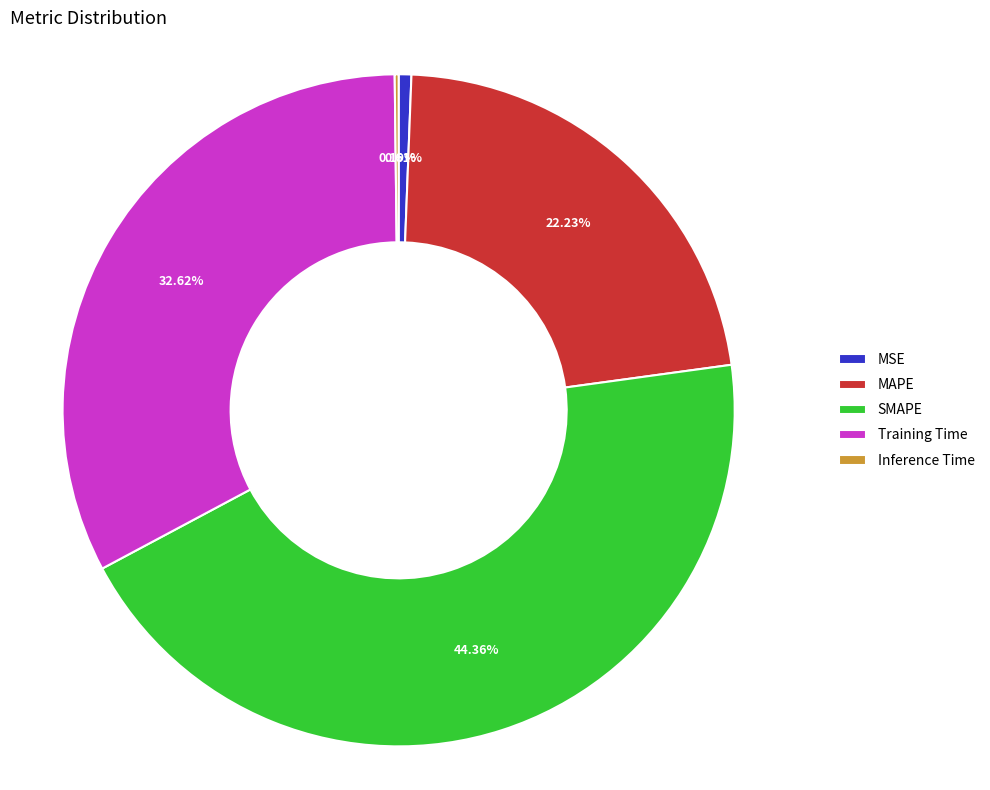

What portion of the pie excludes MSE?

99.4%